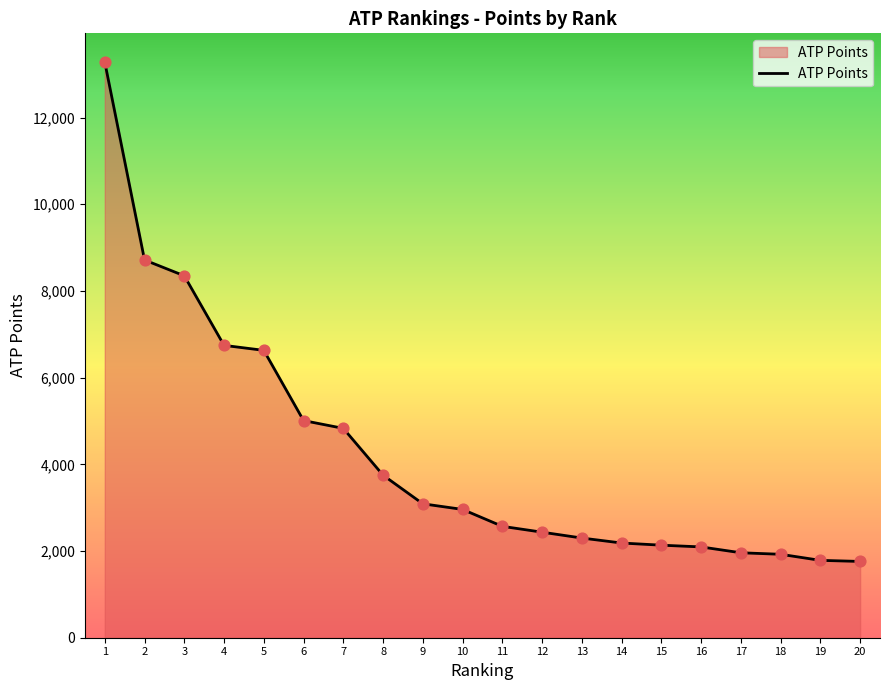

Approximately how many times larger is the value at 16 compared to 10?

0.7